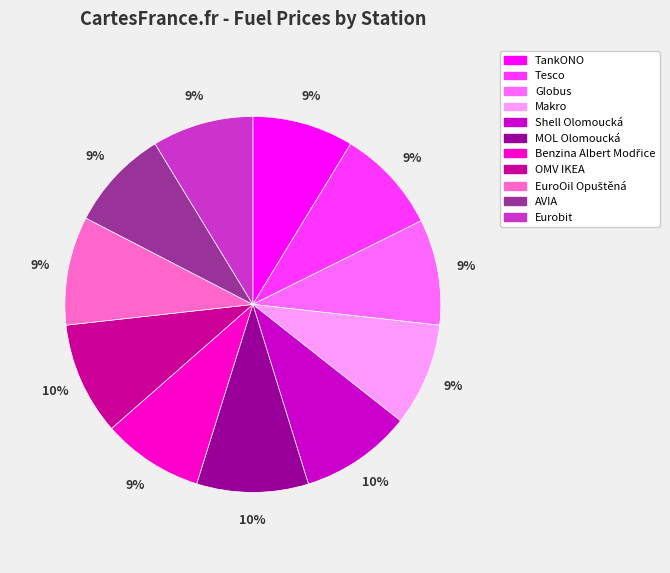

Does Eurobit represent more than half of the total?

No